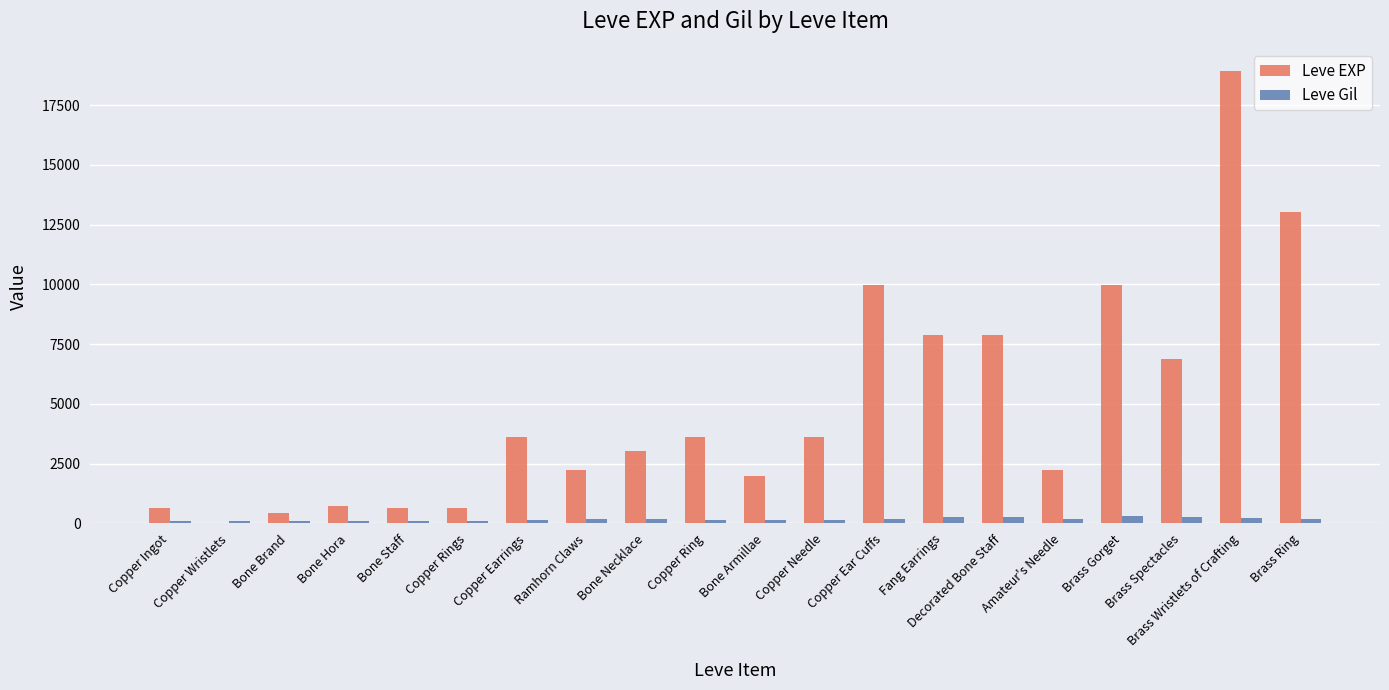

How many distinct data groups are displayed?

2